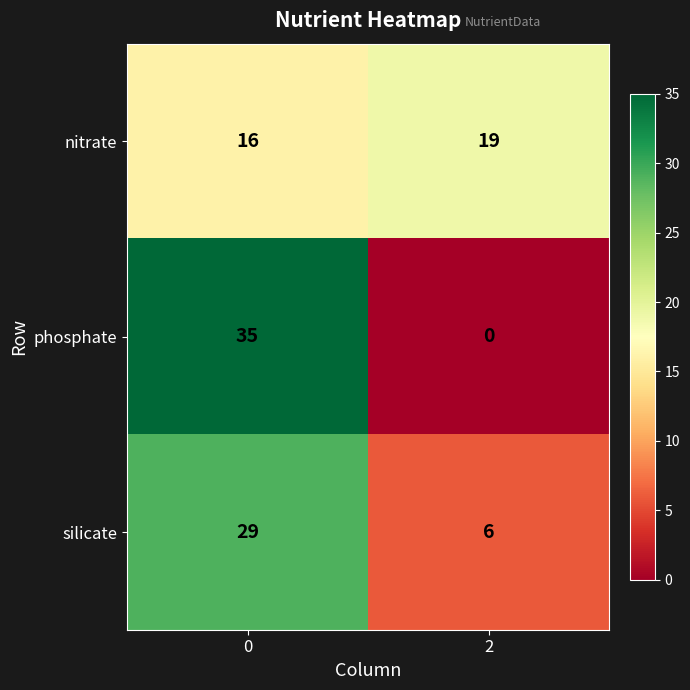

Is it true that phosphate equals 53 at 0?

False